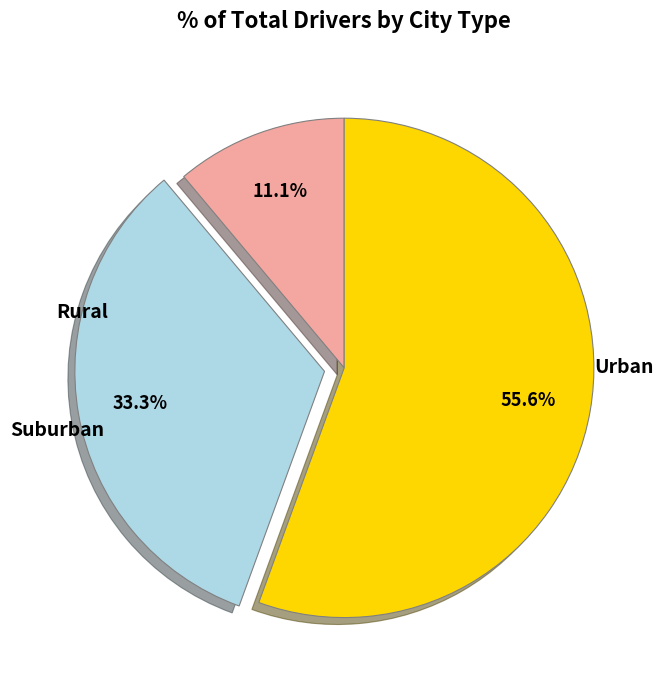

To the nearest percent, what is the difference between the largest and smallest slice percentages?

44%